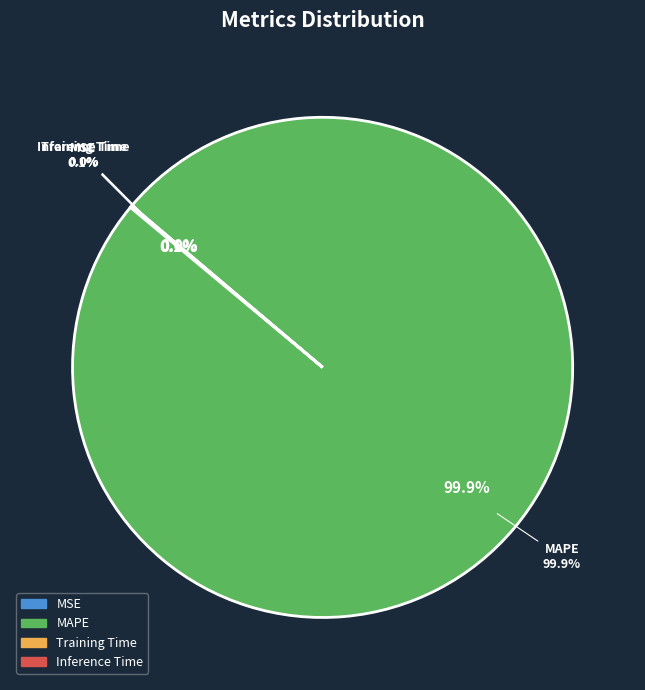

Is the sum of Training Time and MAPE greater than half?

Yes